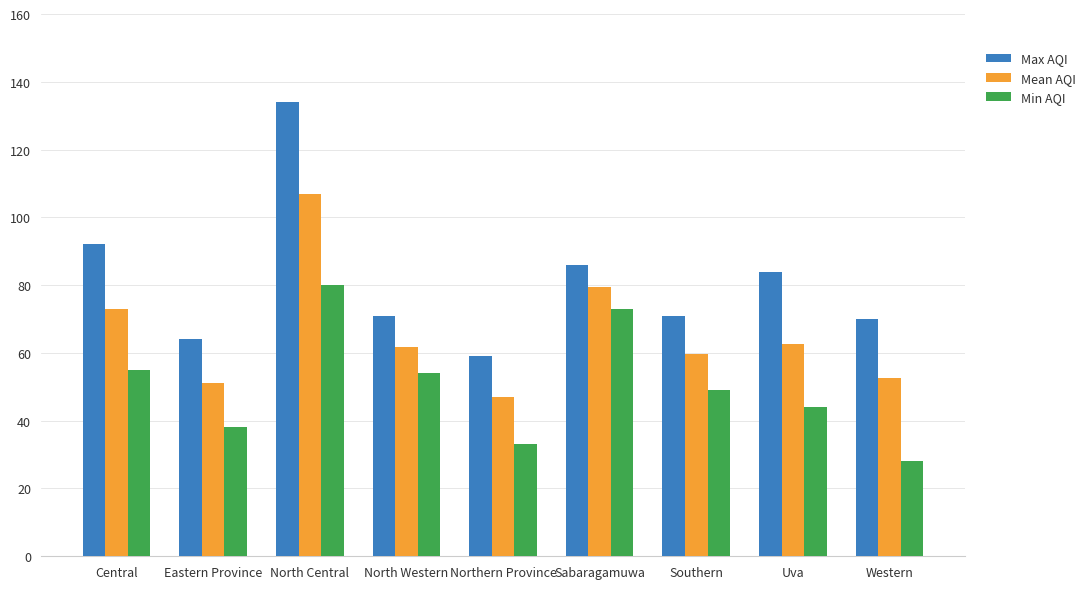

The Max AQI series shows 193.9 at North Central. True or false?

False